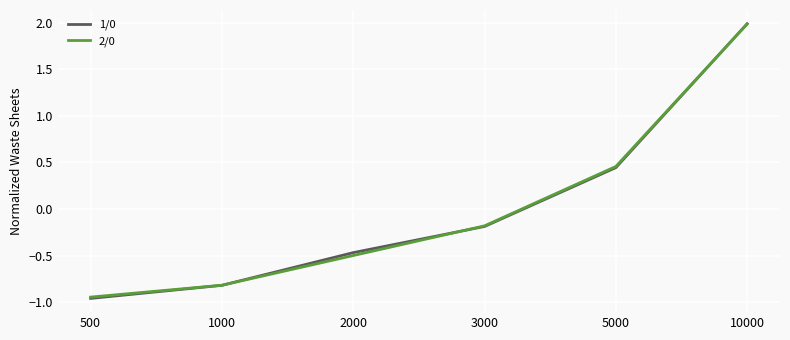

The 1/0 series shows 3.3 at 10000. True or false?

False